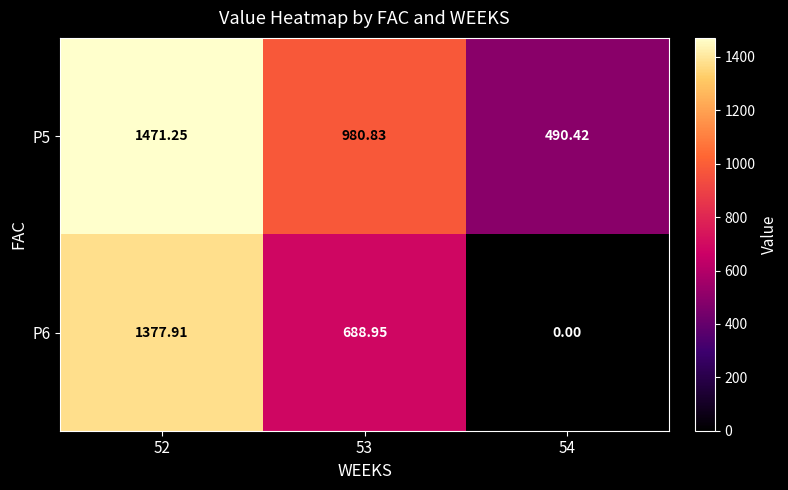

Which series has the largest range (max minus min)?

P6